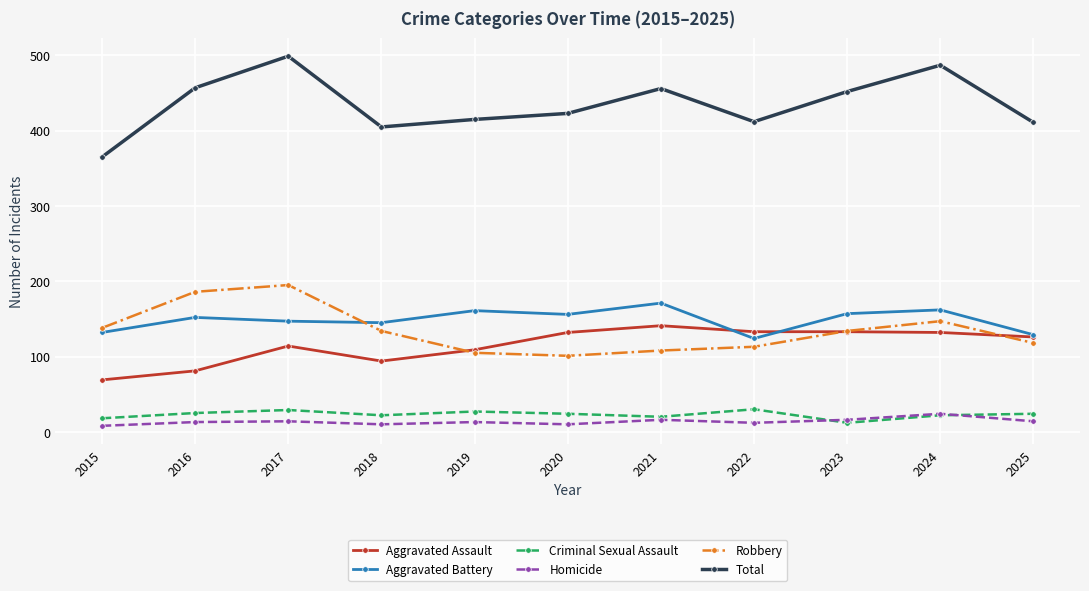

How many data points does each series have?

11